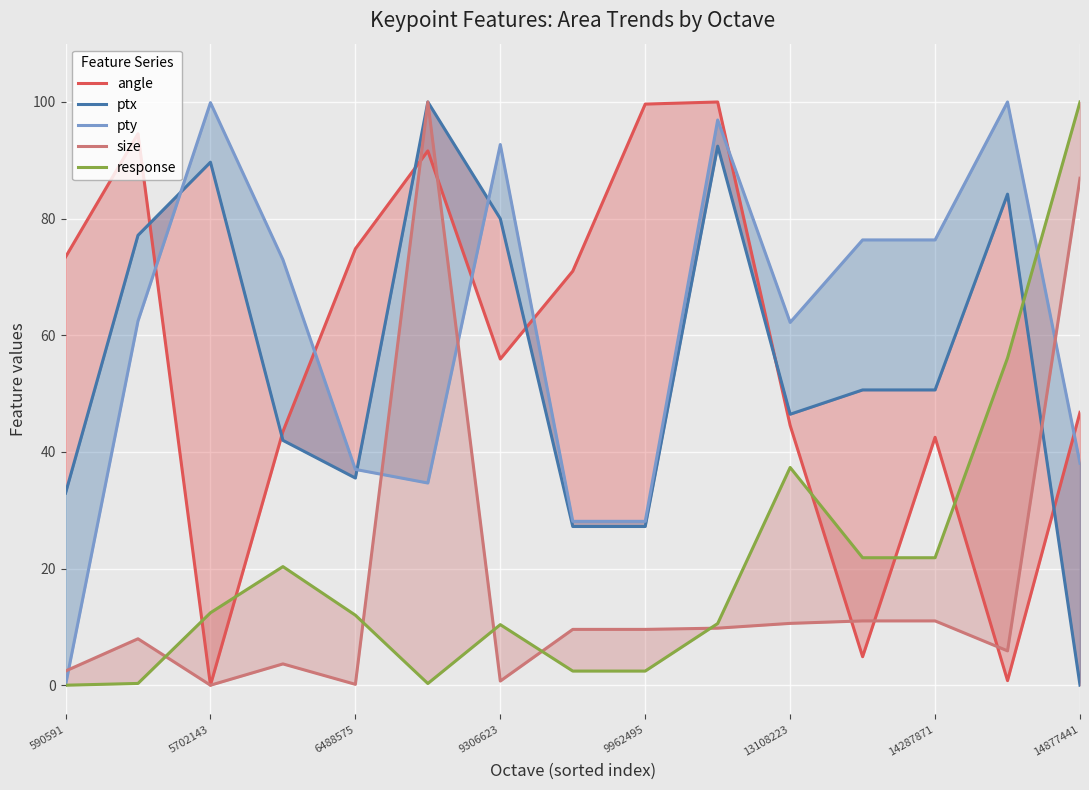

Count the number of categories in the chart.

15